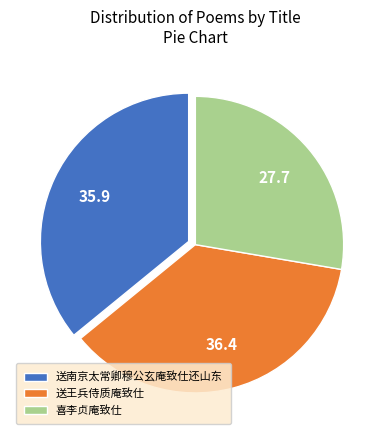

What is the smallest slice in the pie chart?

喜李贞庵致仕